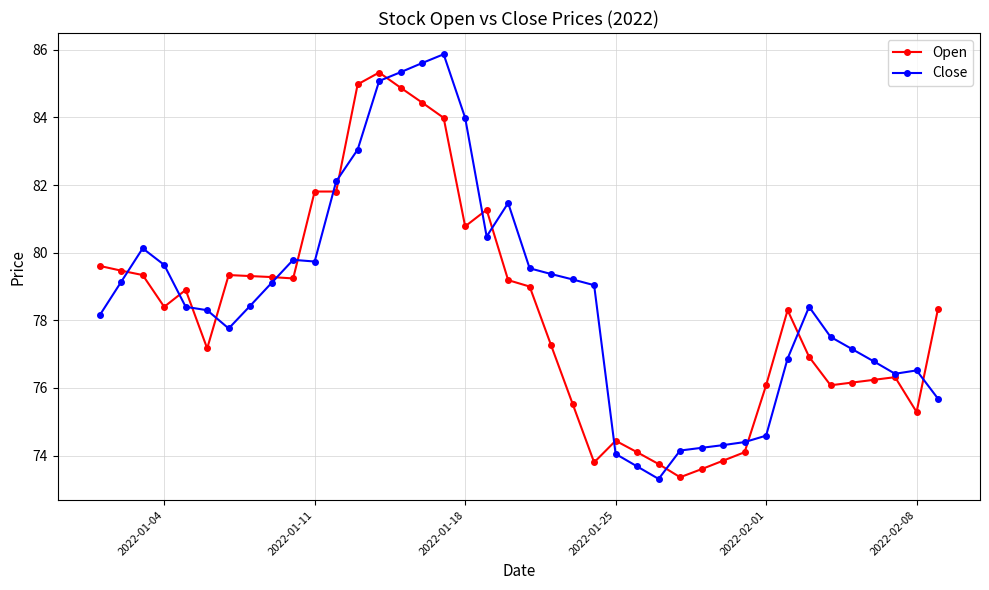

True or false: Open has more than 2 interior local peaks.

True